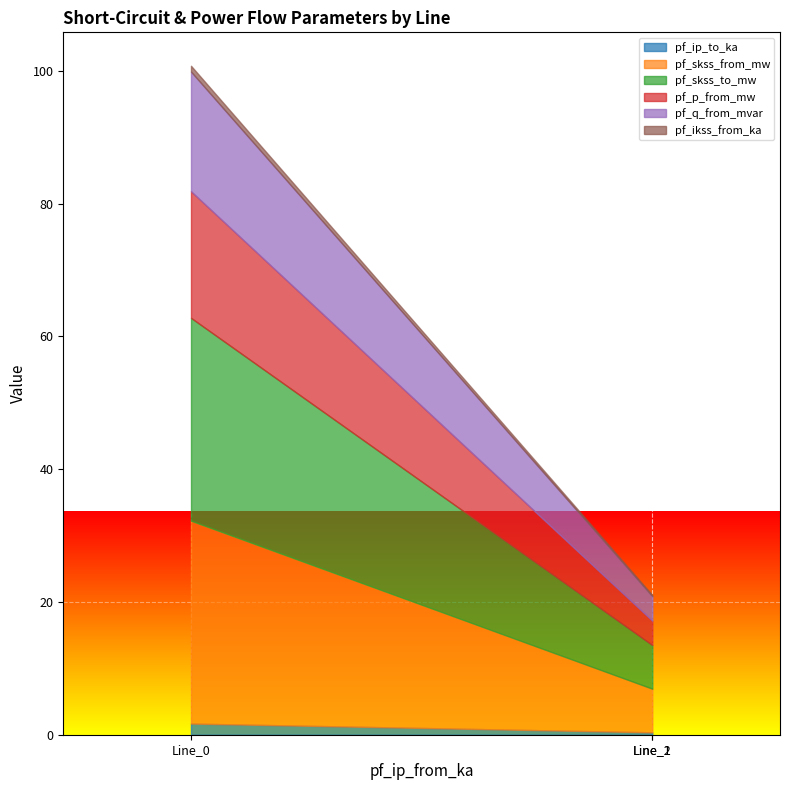

The value of pf_ikss_from_ka at Line_0 is 0.5. True or false?

False